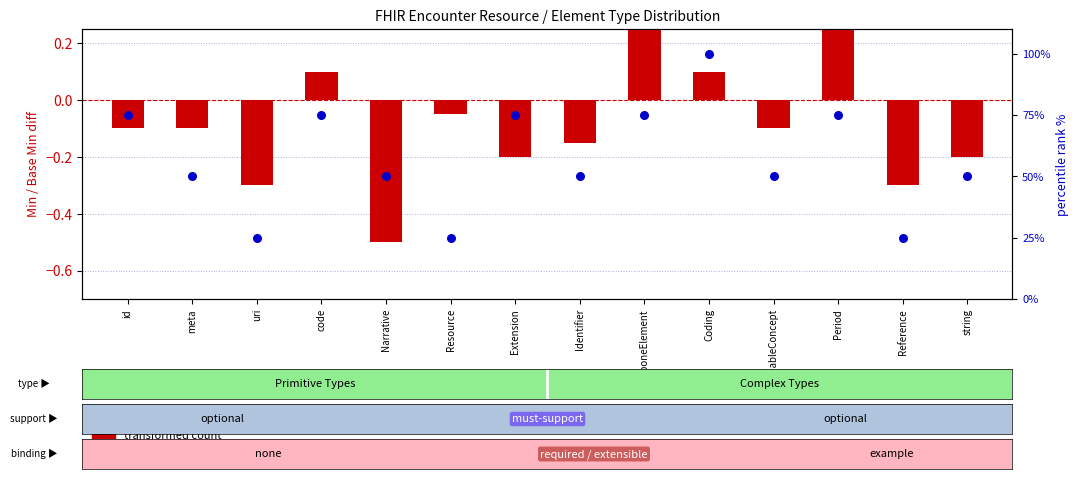

Which series has the largest Y range (max minus min)?

percentile rank within the sample